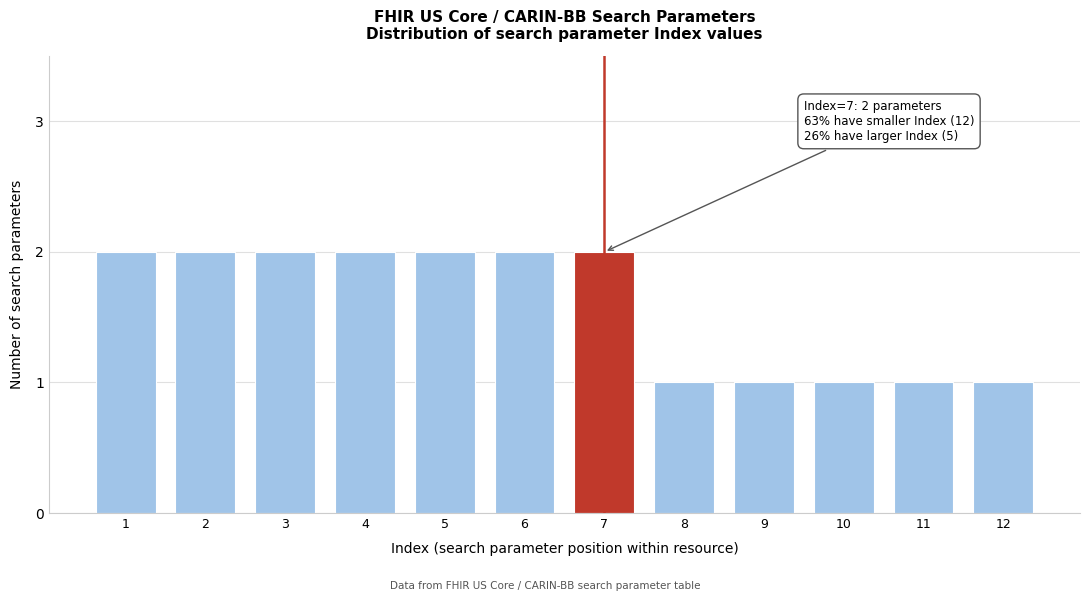

Reading right to left, list all the values displayed in this chart.

12=1	11=1	10=1	9=1	8=1	7=2	6=2	5=2	4=2	3=2	2=2	1=2